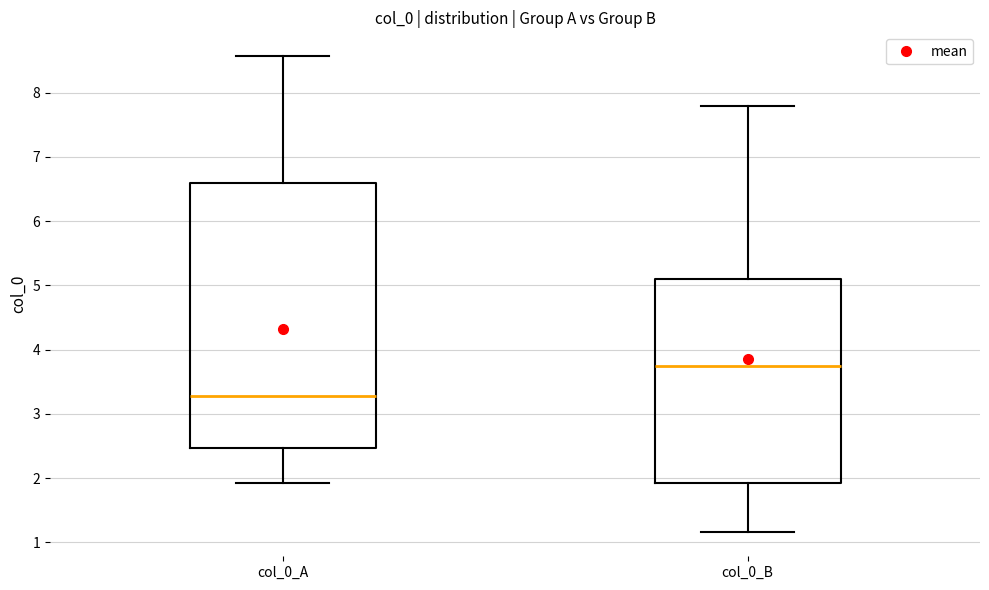

Where does the median line of the box for col_0_B sit on the y-axis? The values are not printed on the chart, so give them approximately, as read against the axis.

3.7